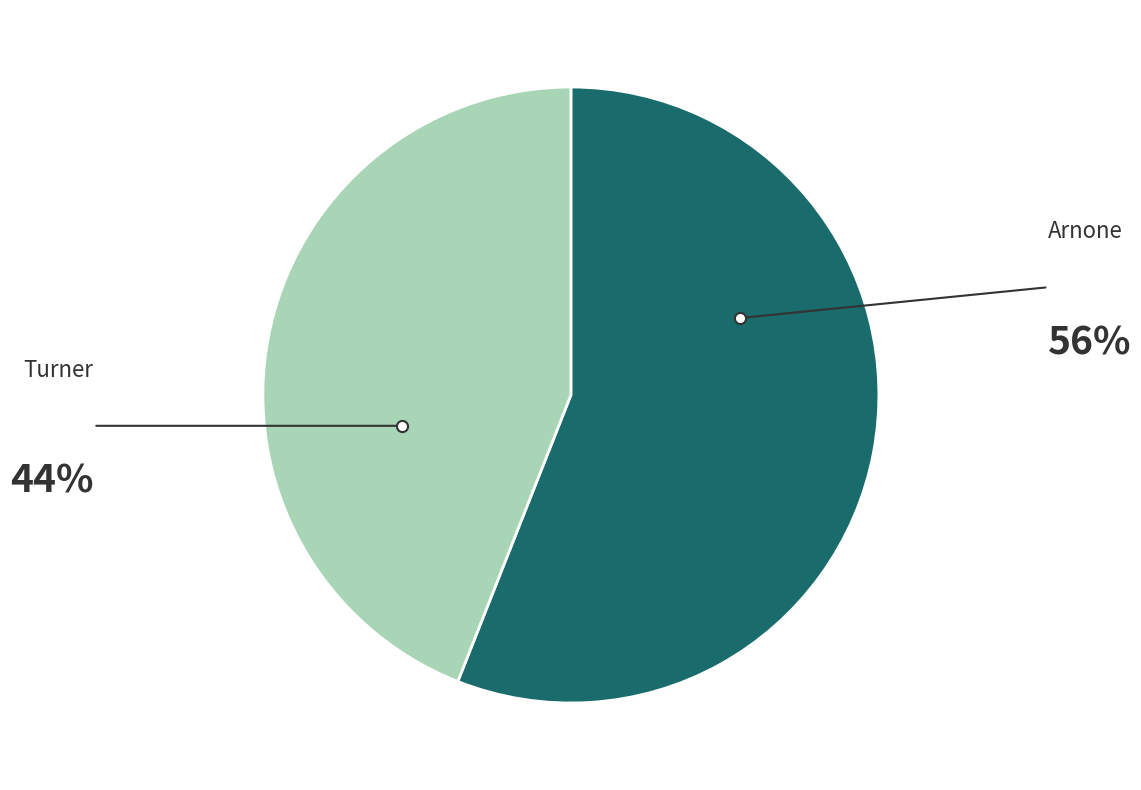

How many segments does this pie chart have?

2